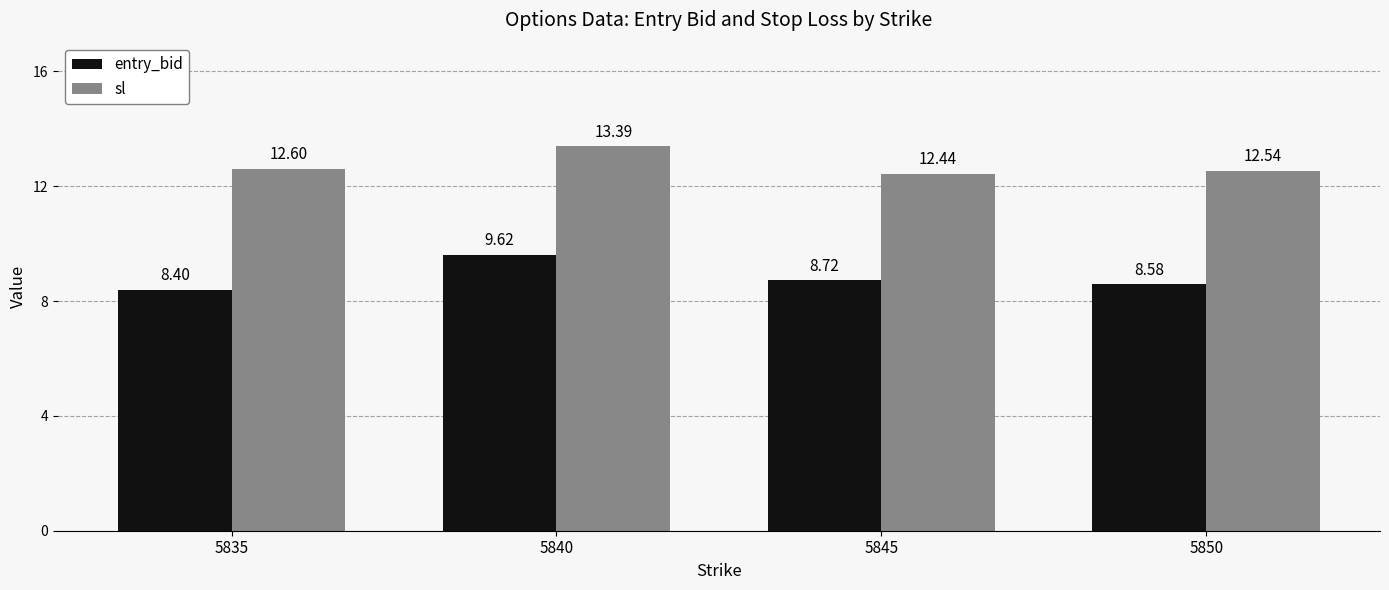

At 5845, list the series in order from largest to smallest.

sl, entry_bid